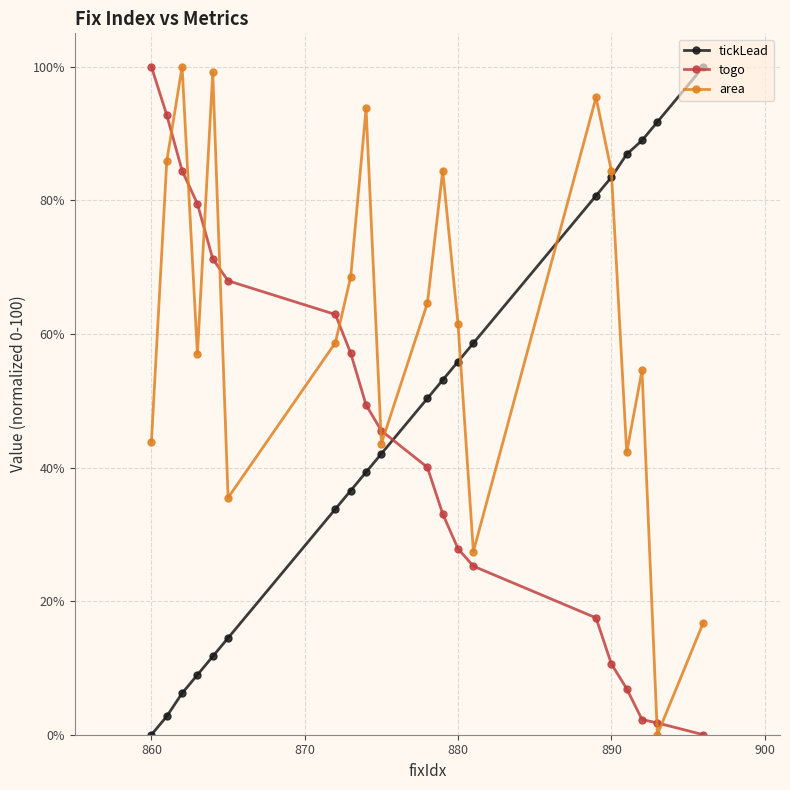

What is the sum of all tickLead values?

945.5